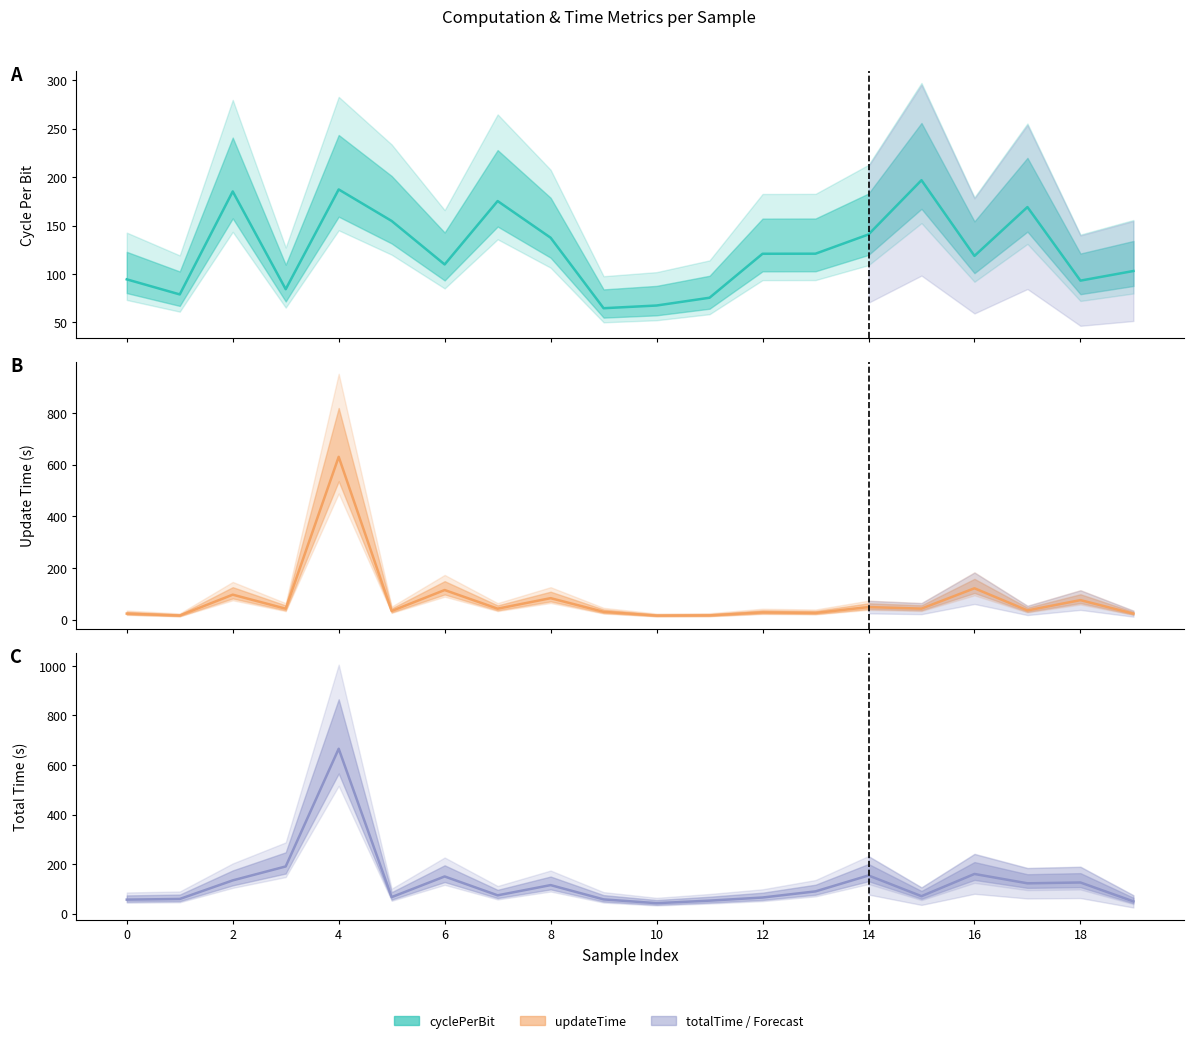

List the series in order of their peak value, lowest first.

cyclePerBit, updateTime, totalTime